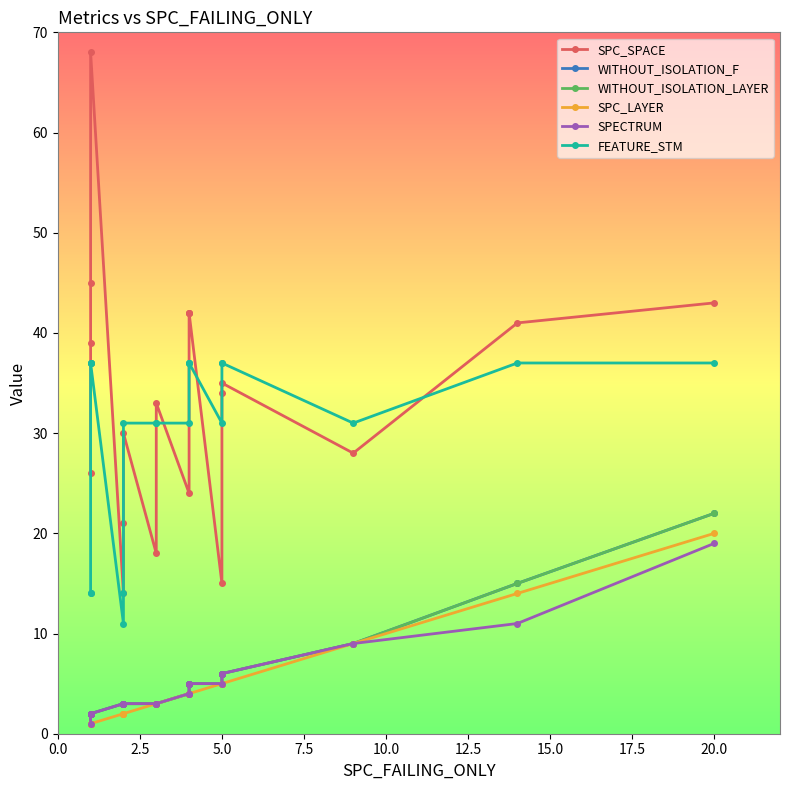

At how many categories does at least one series exceed 59?

1